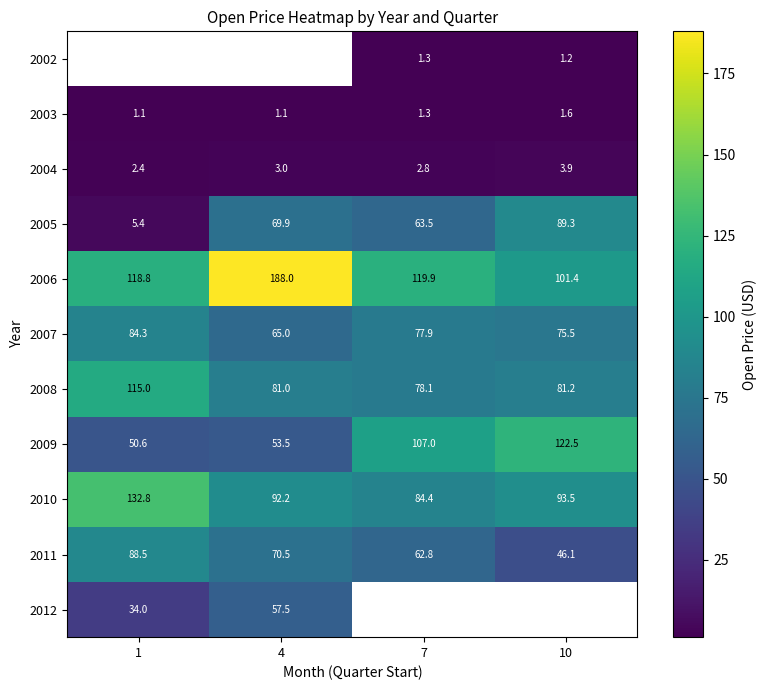

Is it true that 2006 equals 101.4 at 10?

True